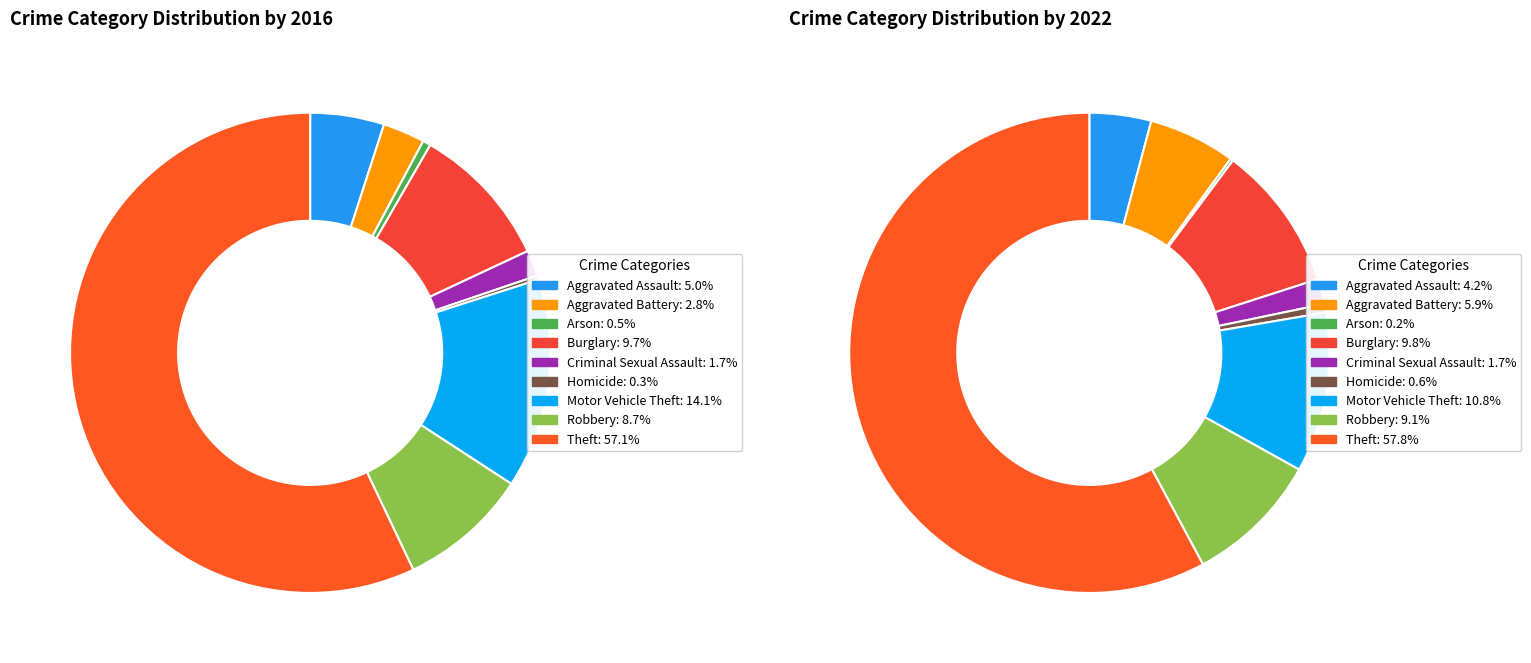

Combined, do 5 and 8 account for over 50%?

Yes